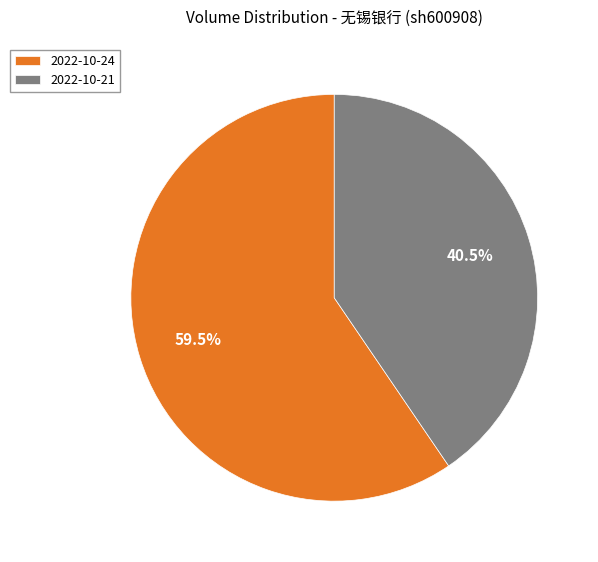

True or false: 2022-10-21 accounts for 46% of the total.

False